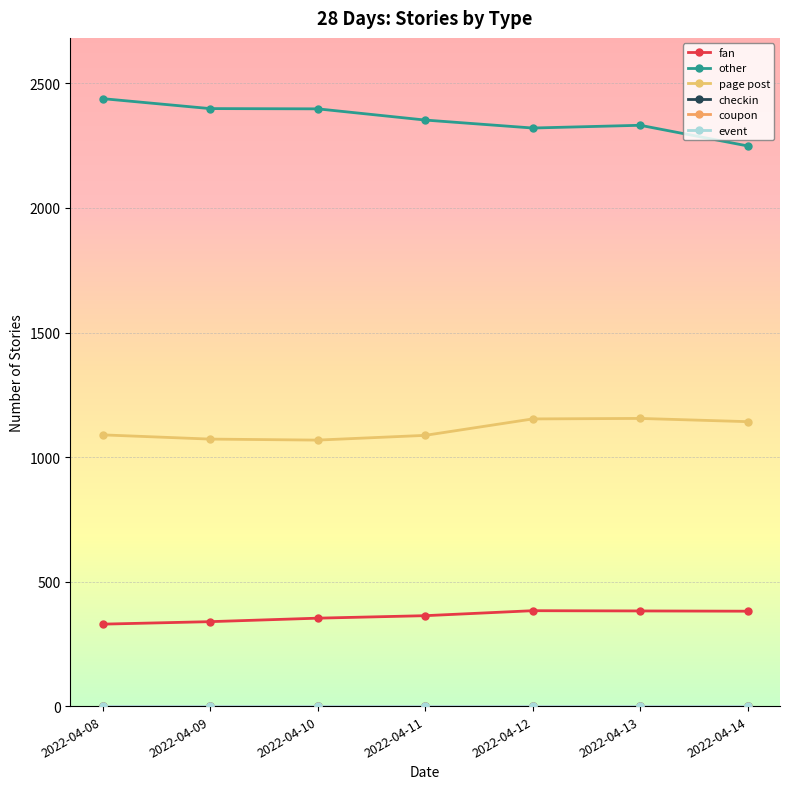

What is the difference between the highest and lowest values at 2022-04-14?

2249